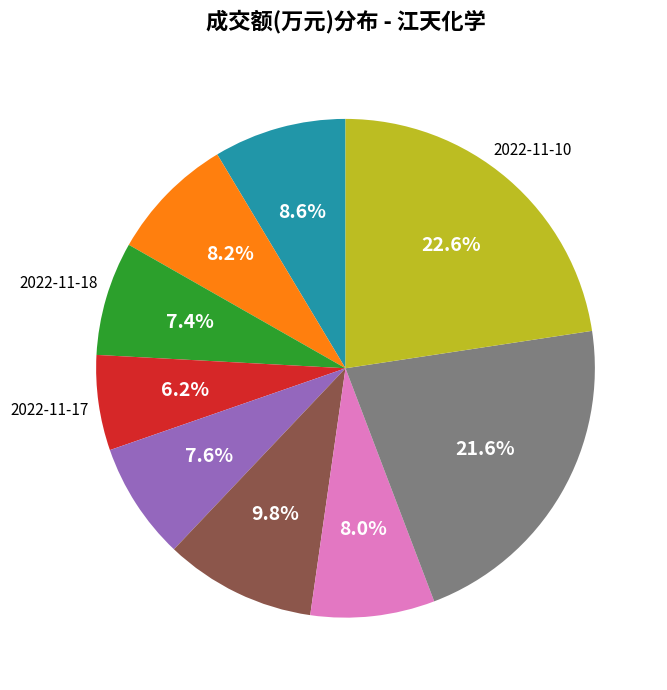

How many slices are in this pie chart?

9